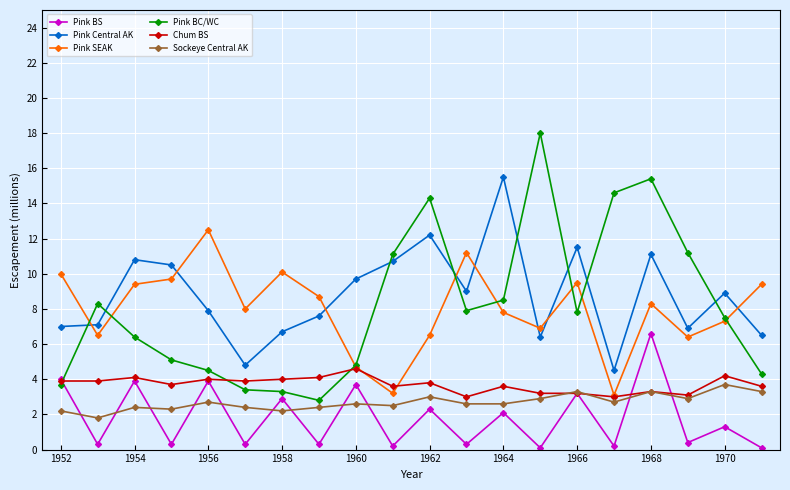

What is the greatest value displayed?

18.0